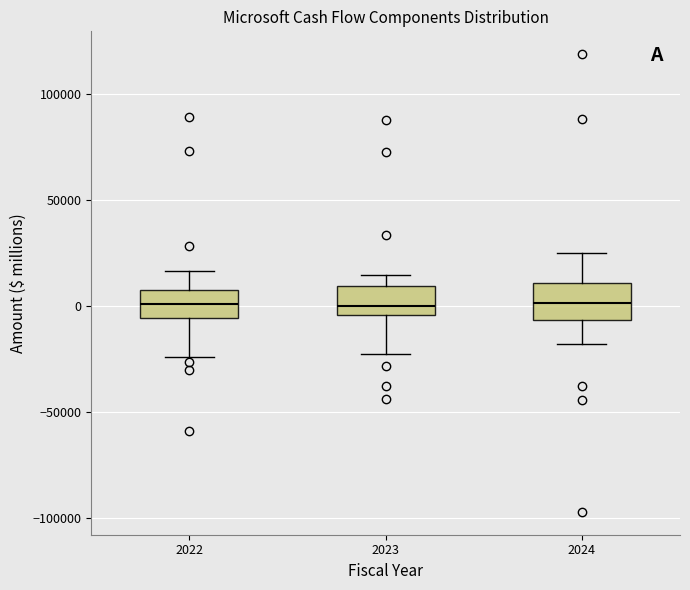

Reading left to right, read every box against the y-axis: the position of its median line, the range the box covers, and the ends of its whiskers. The values are not printed on the chart, so give them approximately, as read against the axis.

2022: median 0, box -5000 to 10000, whiskers -25000 to 15000
2023: median 0, box -5000 to 10000, whiskers -25000 to 15000
2024: median 0, box -5000 to 10000, whiskers -20000 to 25000